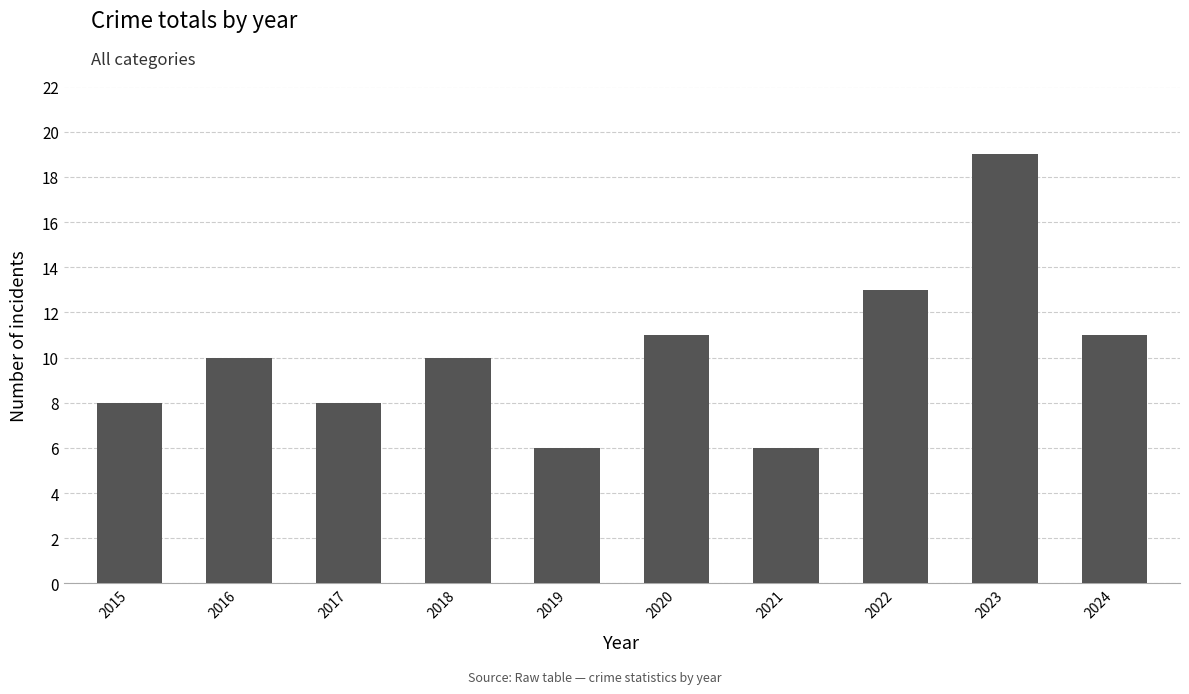

What is the change in value from 2016 to 2017?

-2